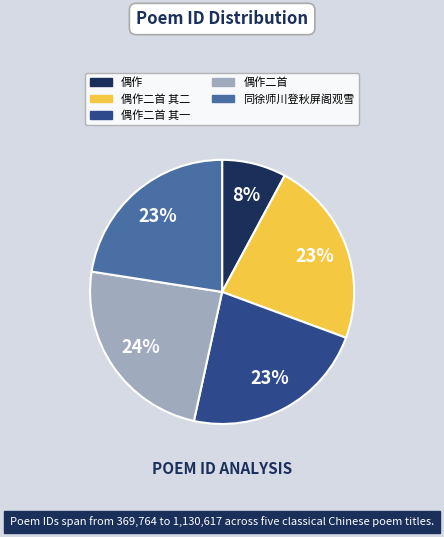

To the nearest percent, what is the difference between the largest and smallest slice percentages?

16%